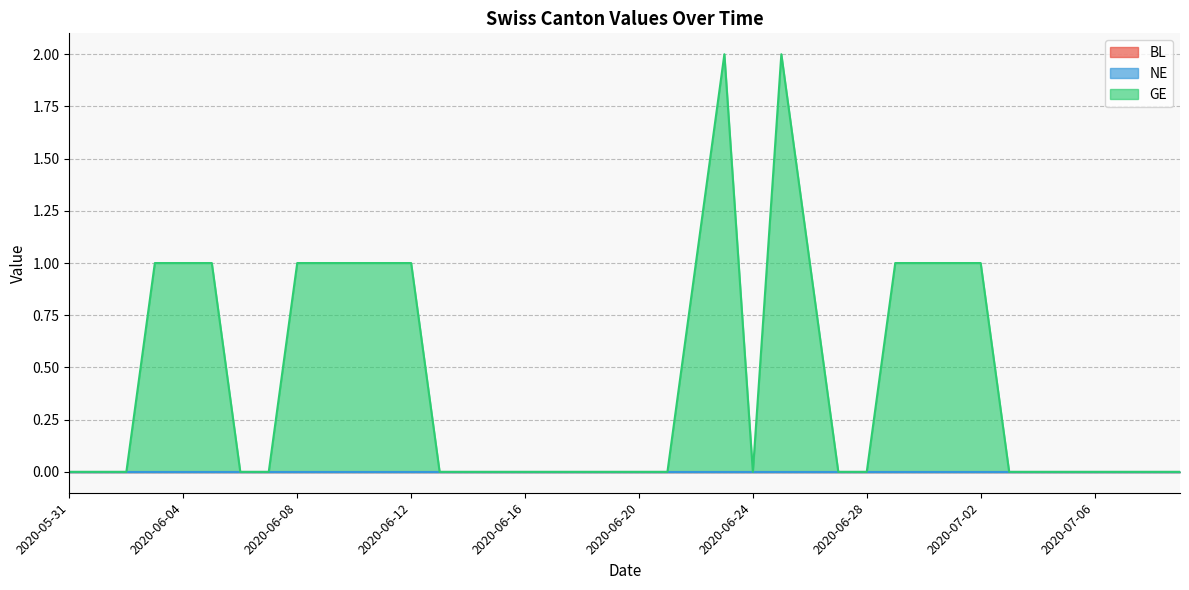

Reading right to left, list all the values displayed in this chart.

BL: 0	0	0	0	0	0	0	0	0	0	0	0	0	0	0	0	0	0	0	0	0	0	0	0	0	0	0	0	0	0	0	0	0	0	0	0	0	0	0	0
NE: 0	0	0	0	0	0	0	0	0	0	0	0	0	0	0	0	0	0	0	0	0	0	0	0	0	0	0	0	0	0	0	0	0	0	0	0	0	0	0	0
GE: 0	0	0	0	0	0	0	1	1	1	1	0	0	1	2	0	2	1	0	0	0	0	0	0	0	0	0	1	1	1	1	1	0	0	1	1	1	0	0	0